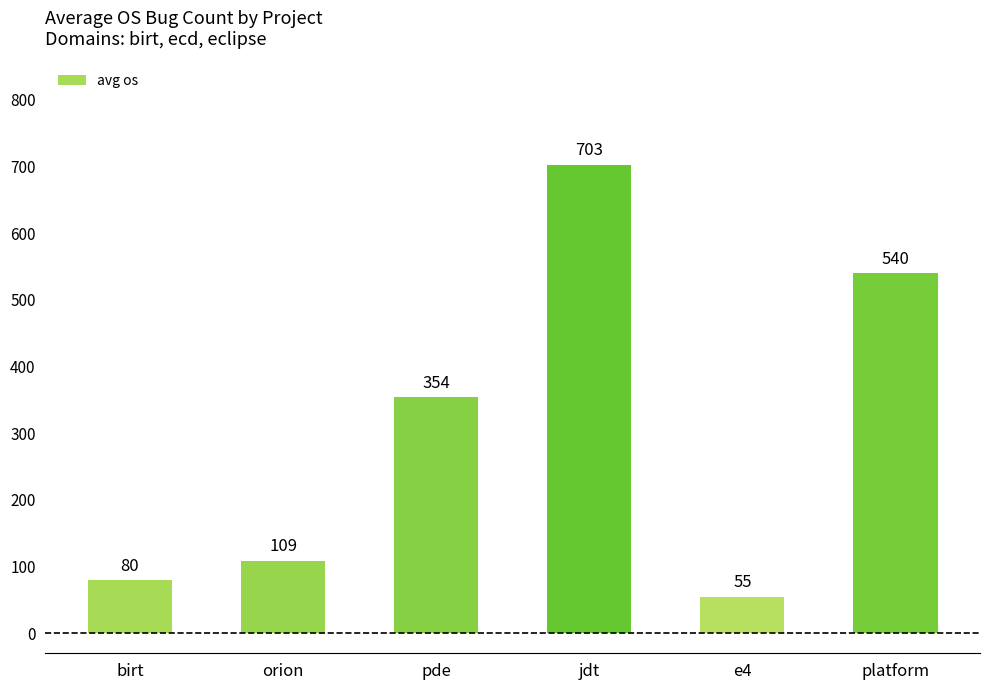

What is the label of the 3rd bar from the left?

pde